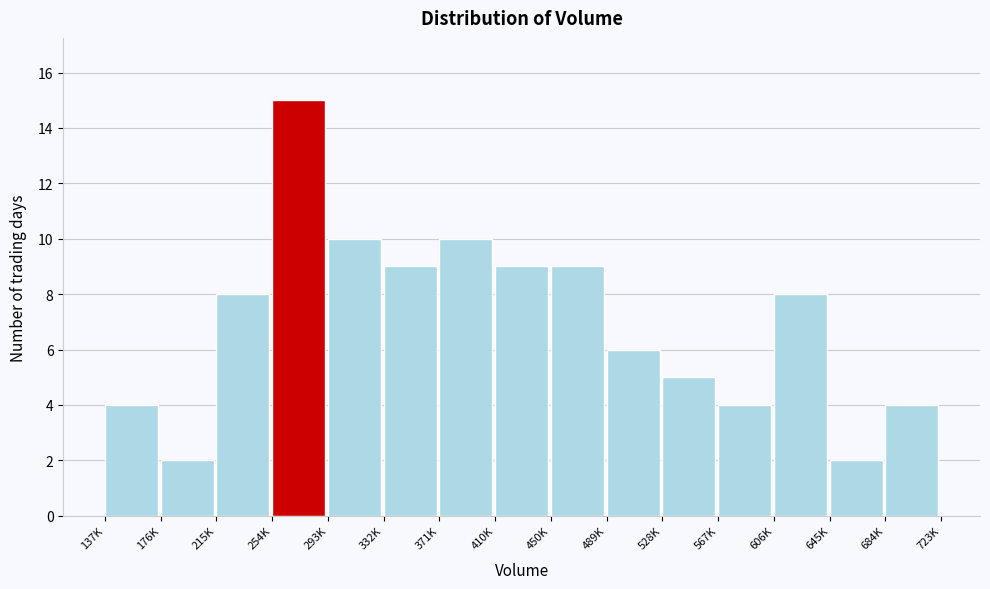

Reading right to left, transcribe all the data shown in this chart.

684K=4	645K=2	606K=8	567K=4	528K=5	489K=6	450K=9	410K=9	371K=10	332K=9	293K=10	254K=15	215K=8	176K=2	137K=4